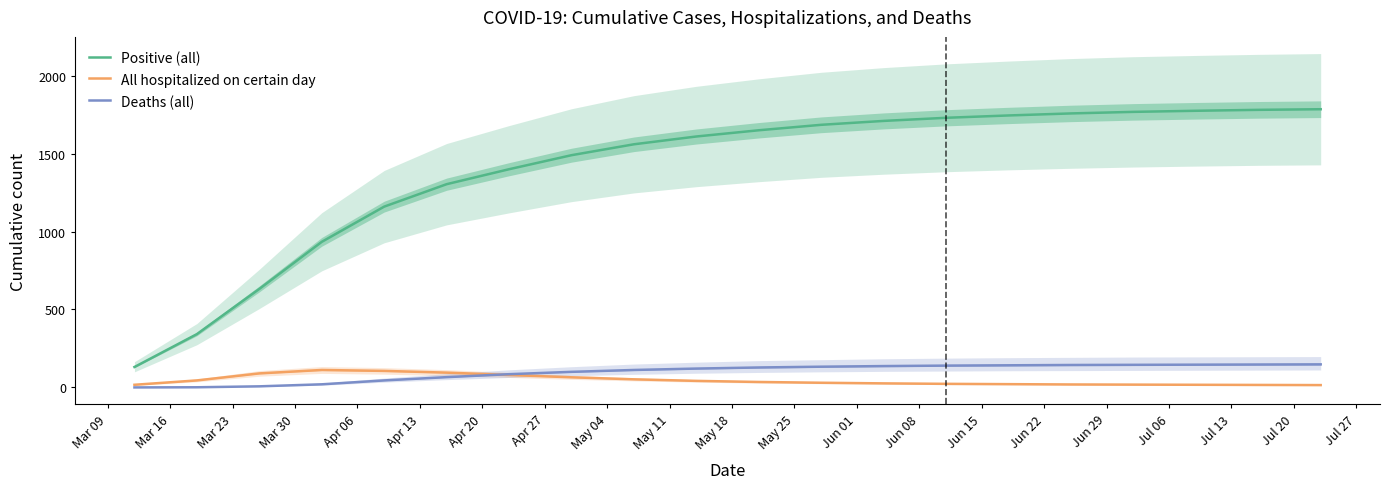

Which series has the largest range (max minus min)?

Positive (all)